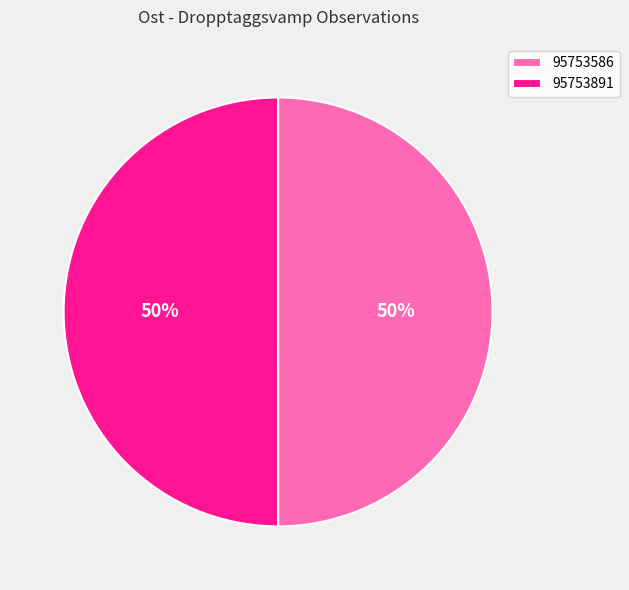

Approximately how many times larger is the value at 95753586 compared to 95753891?

1.0